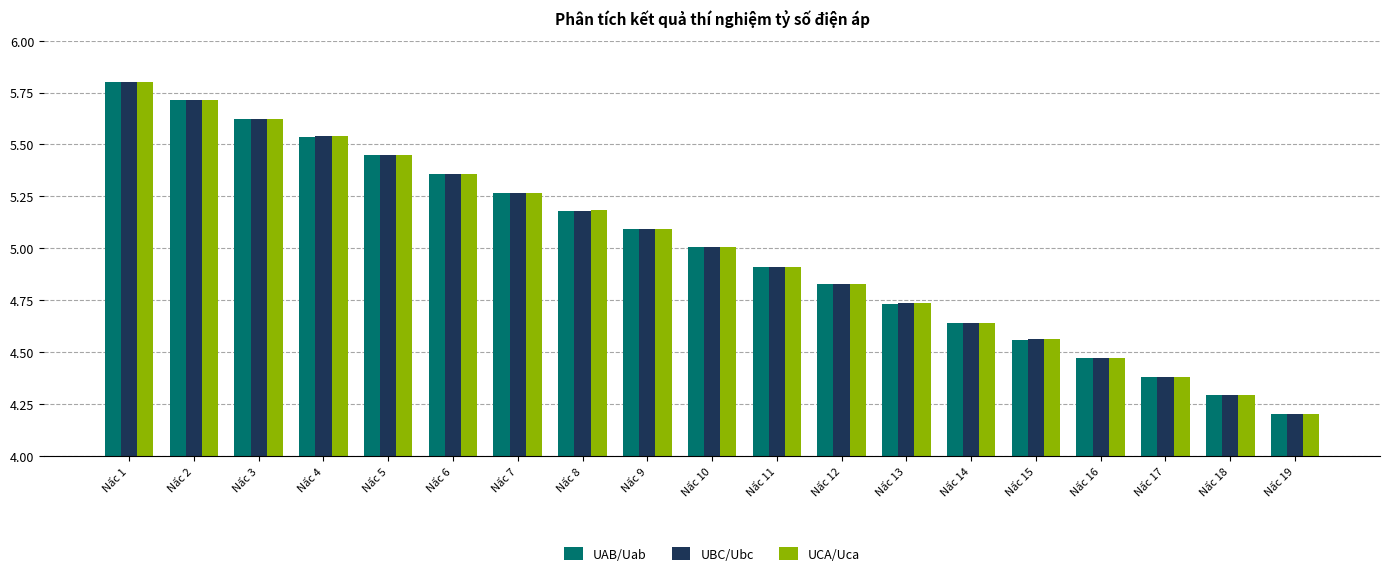

The value of UCA/Uca at Nấc 2 is 5.7. True or false?

True